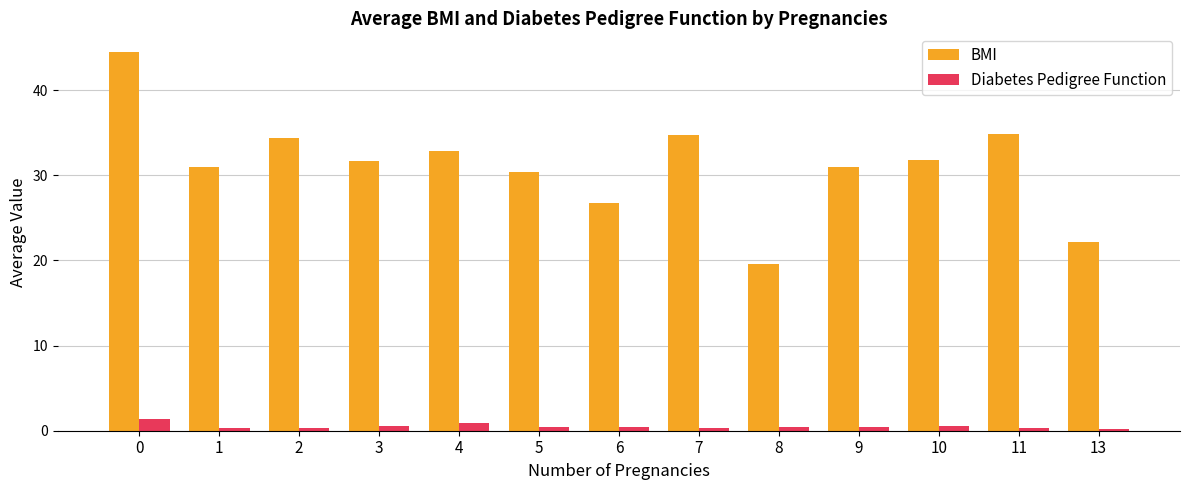

How many distinct data groups are displayed?

2